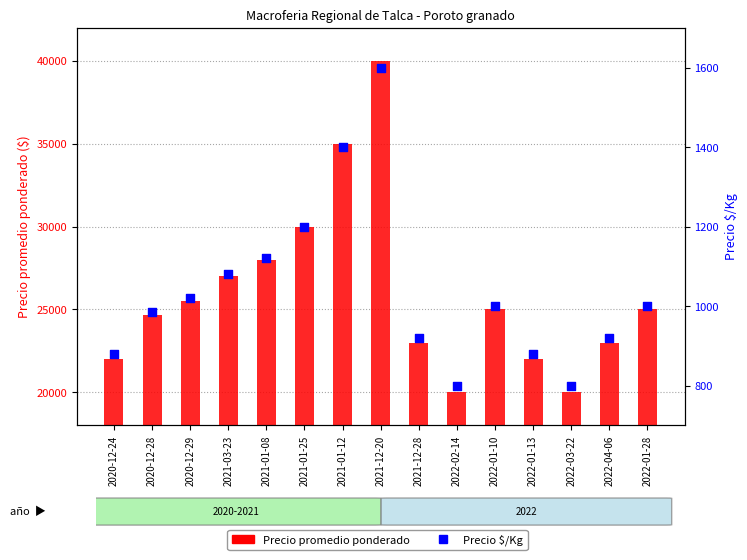

Which series reaches the maximum Y coordinate?

Precio promedio ponderado